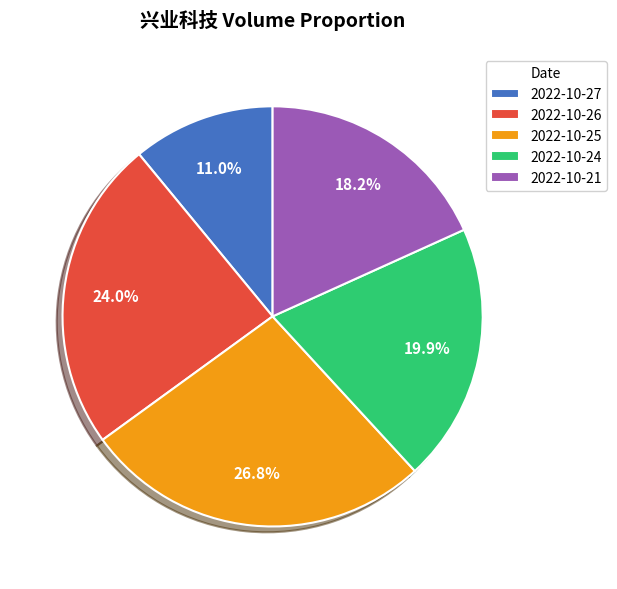

To the nearest percent, what is the combined percentage of 2022-10-24 and 2022-10-21?

38%